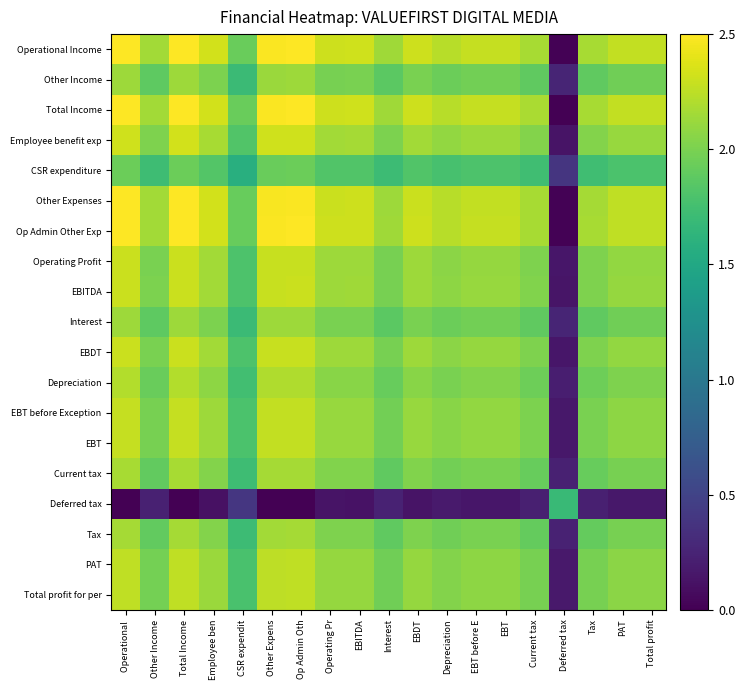

What is the spread (max minus min) of values at Operating Pr?

2.2